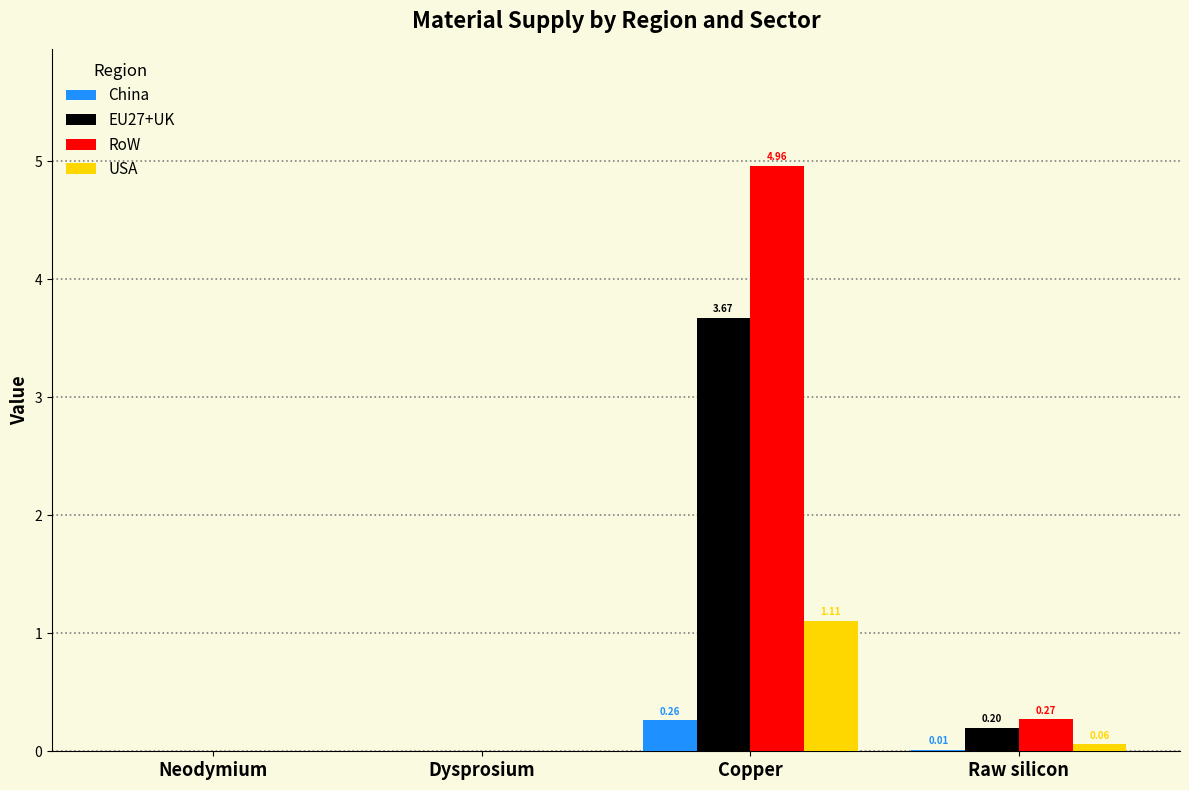

Which series changed the most between Copper and Raw silicon?

RoW